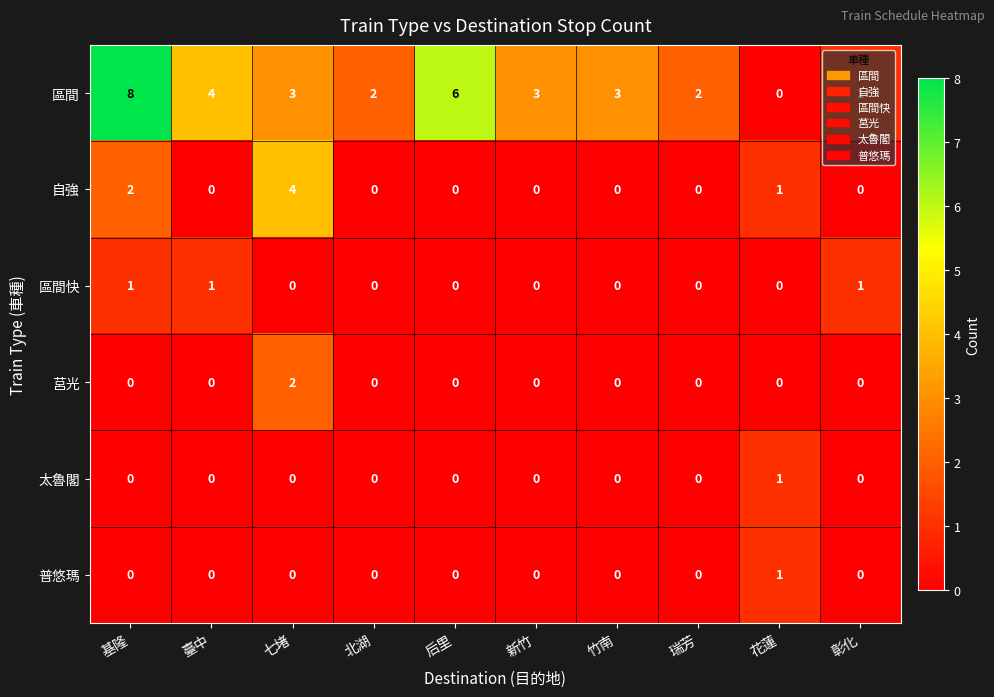

What is the highest value of the 自強 series?

4